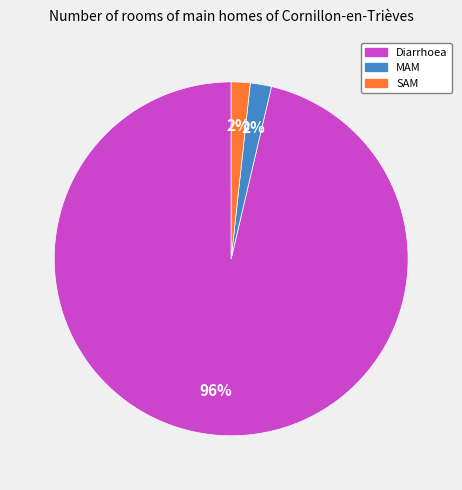

Is the sum of SAM and MAM greater than half?

No